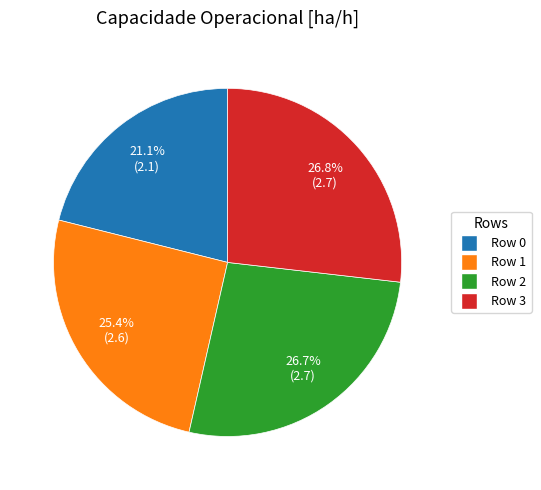

What percentage is the Row 2 slice, to the nearest percent?

27%